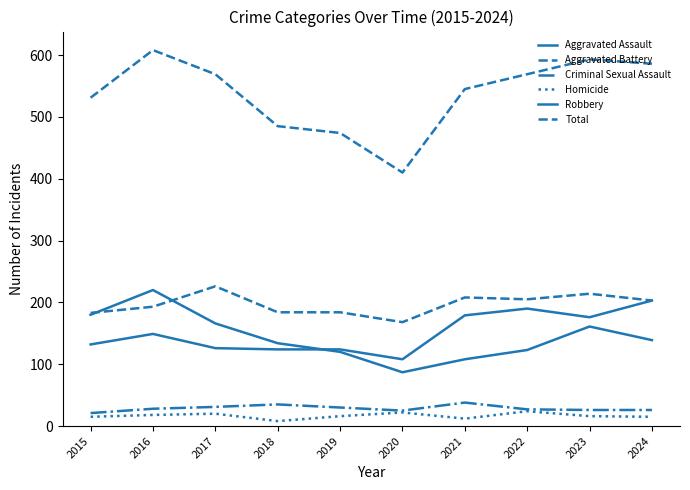

Is this an area chart (filled region under the line)?

No